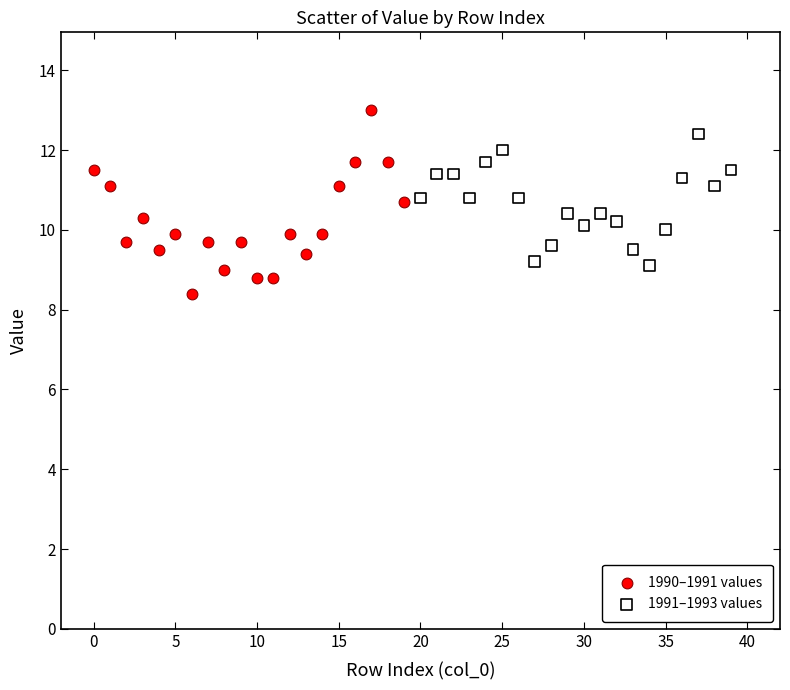

Which series contains the lowest Y value?

1990–1991 values